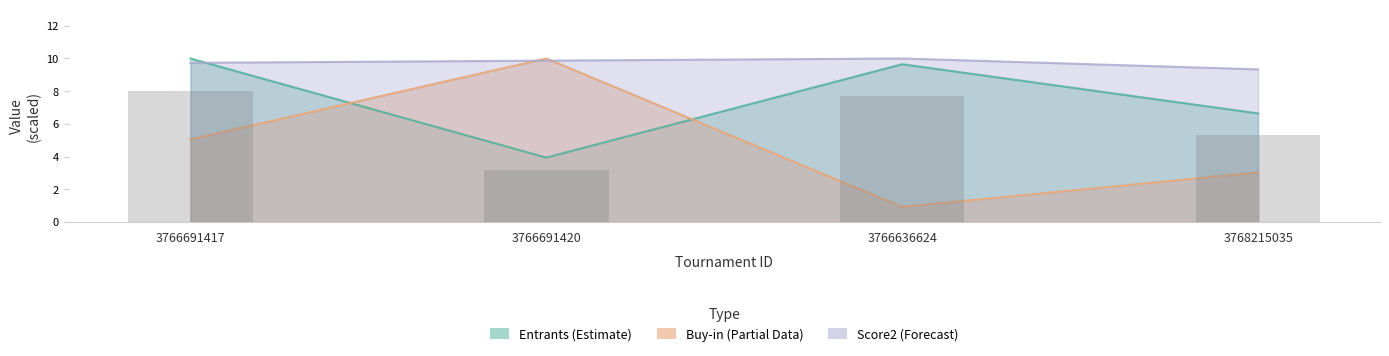

Is it true that Entrants equals 2.1 at 3766636624?

False